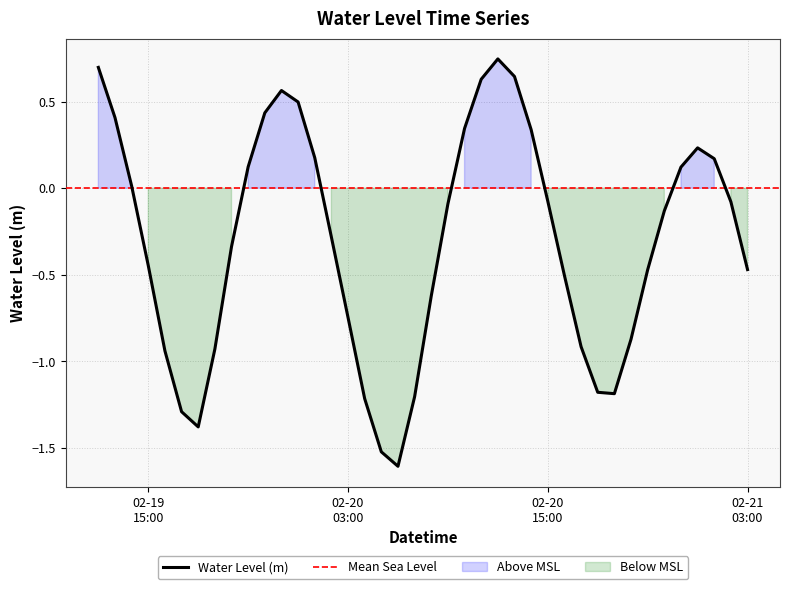

Which category has the highest value across all series?

2025-02-20 12:00:00